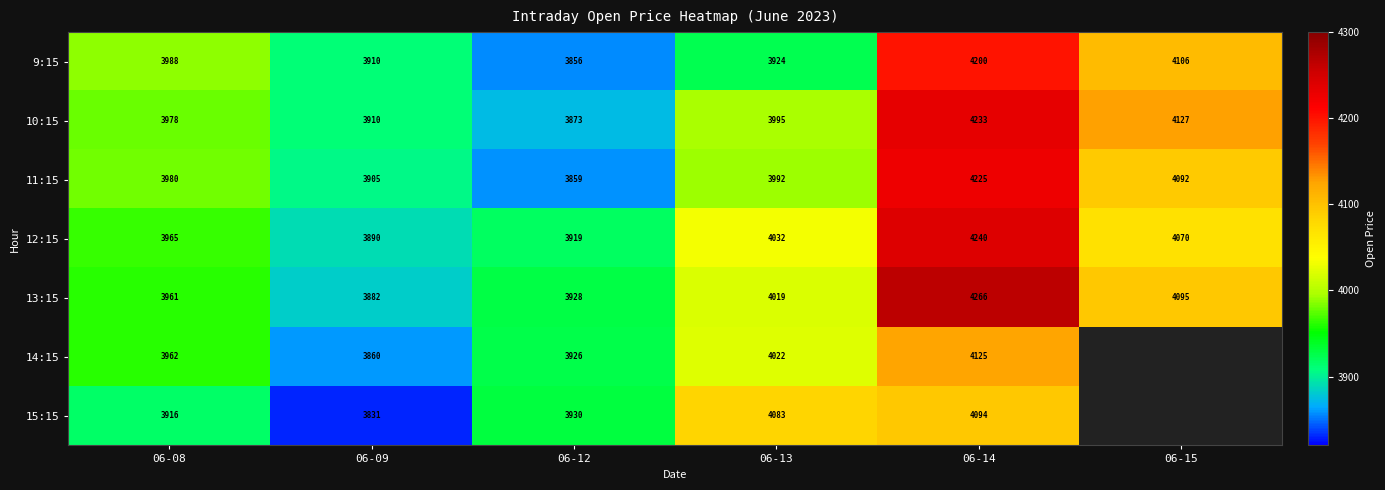

Is the value of 10:15 at 06-12 greater than the value of 9:15 at 06-08?

No